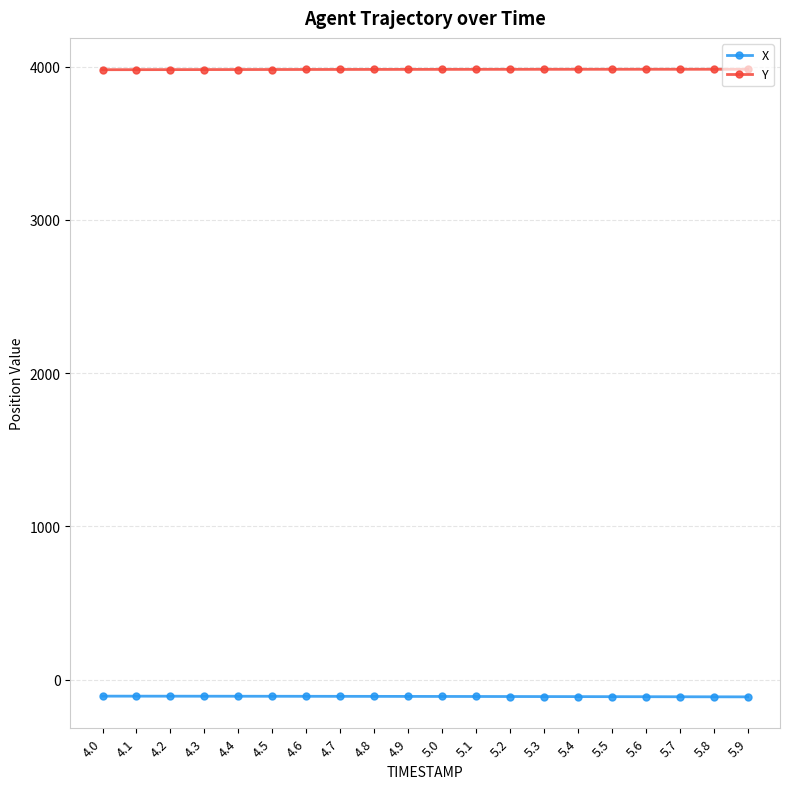

The Y series shows 3982.1 at 5.3. True or false?

True